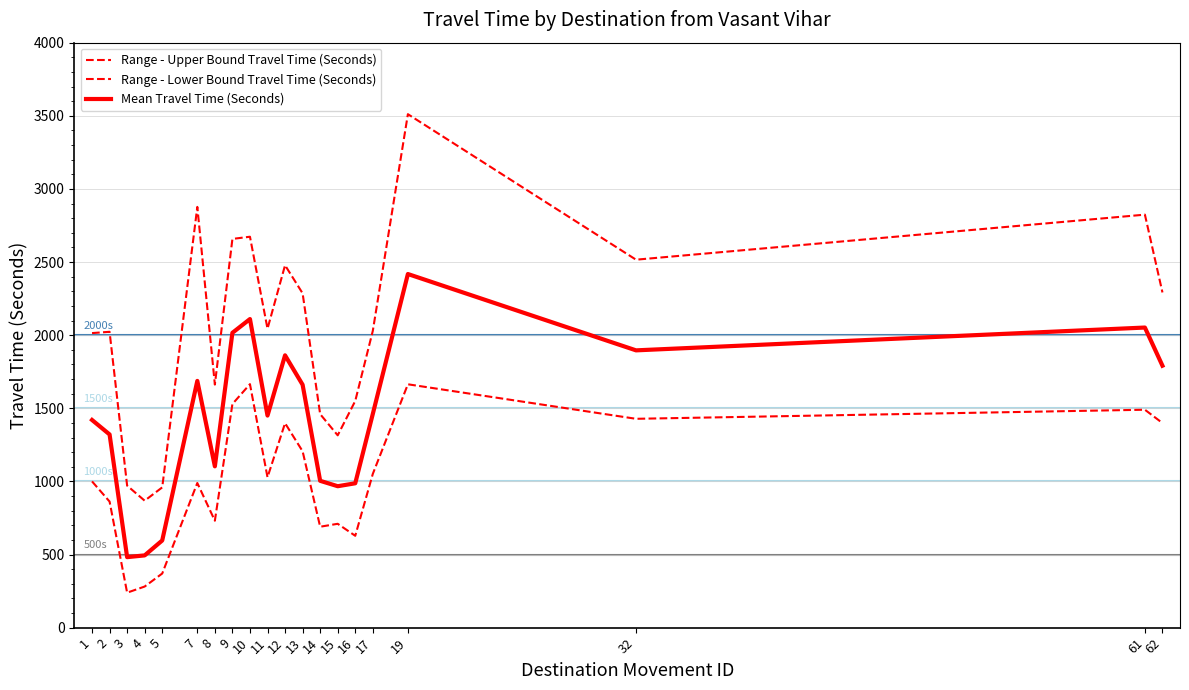

Does the chart display data point markers on the line(s)?

No